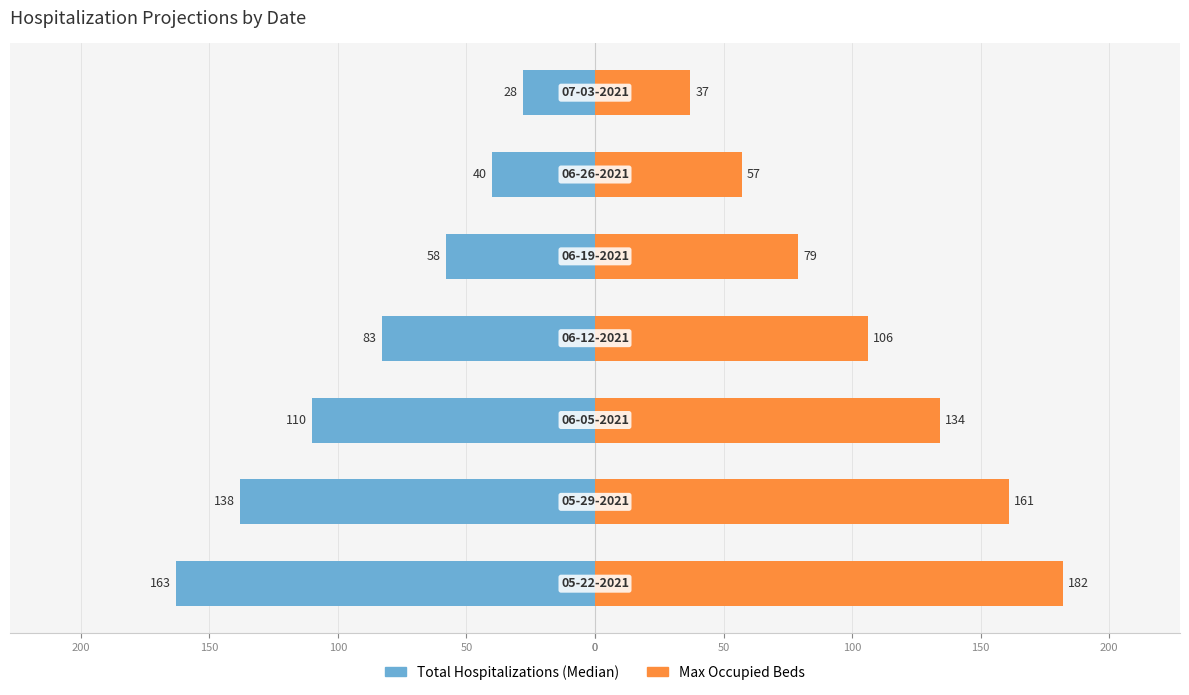

What is the highest value of the Max Occupied Beds series?

182